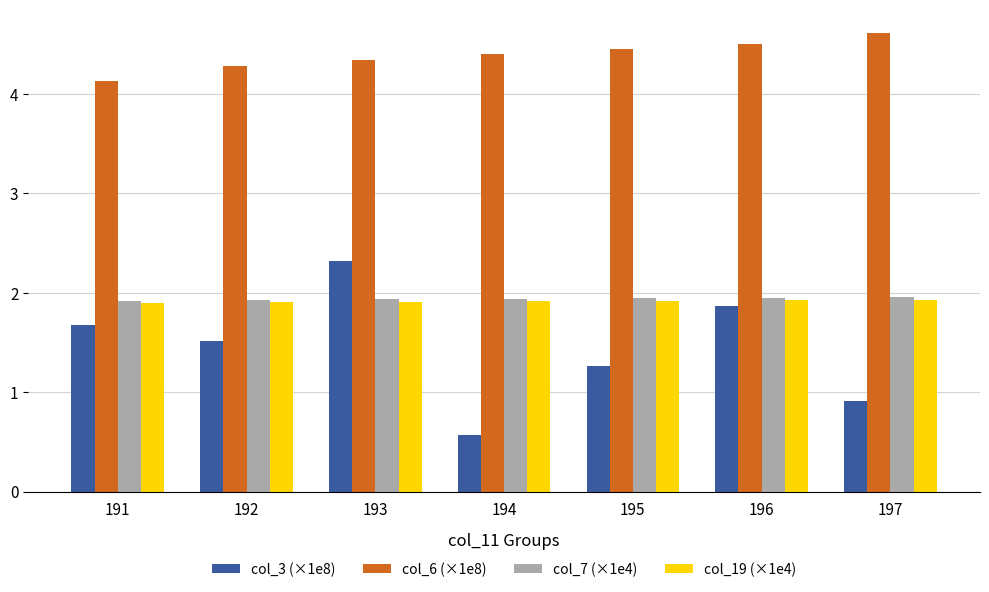

Which series has the largest total across all categories?

col_6 (×1e8)